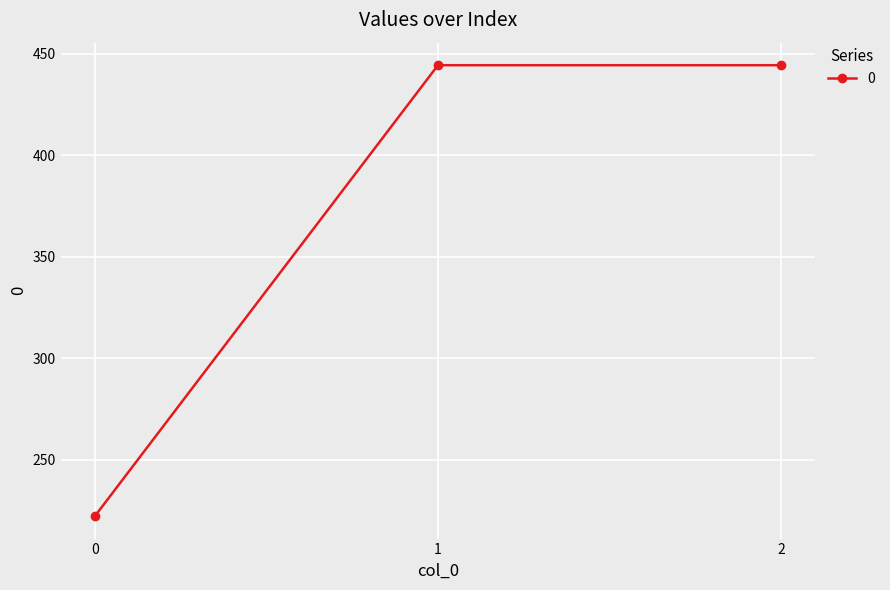

What is the average value?

370.4